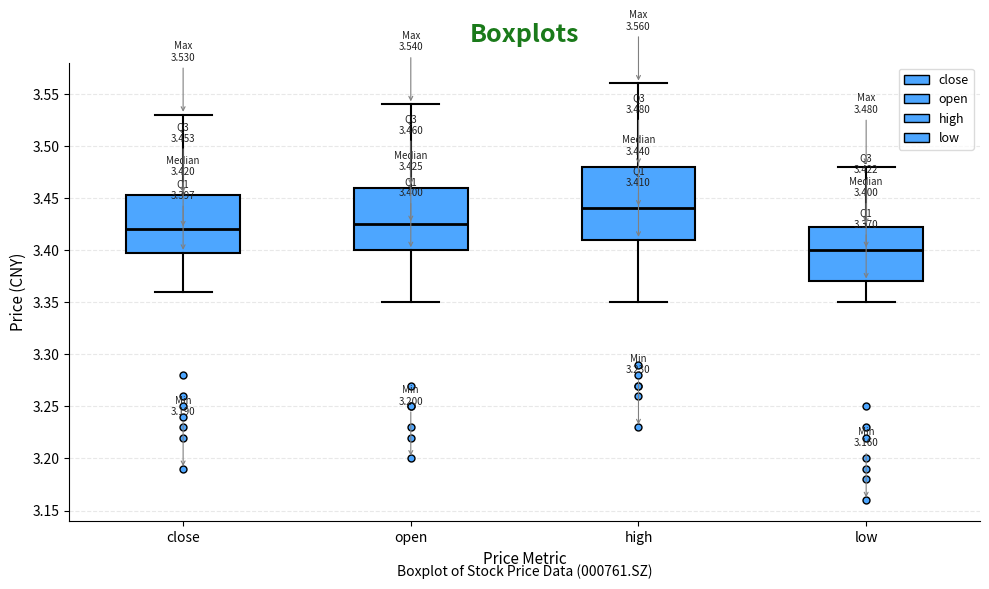

Which box has the lowest median line?

low